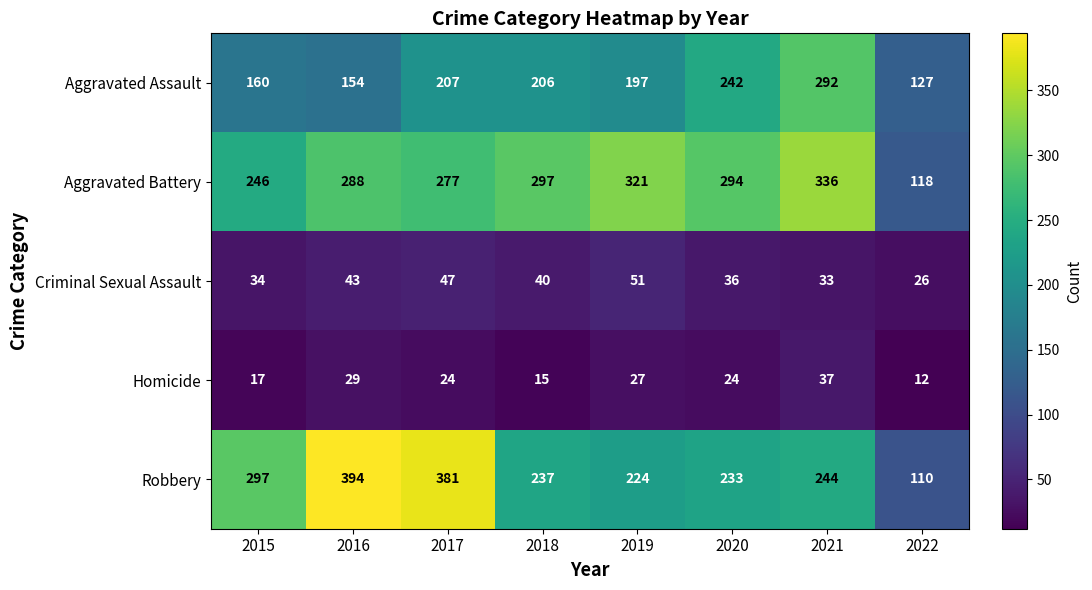

True or false: Homicide has a value of 22 at 2018.

False